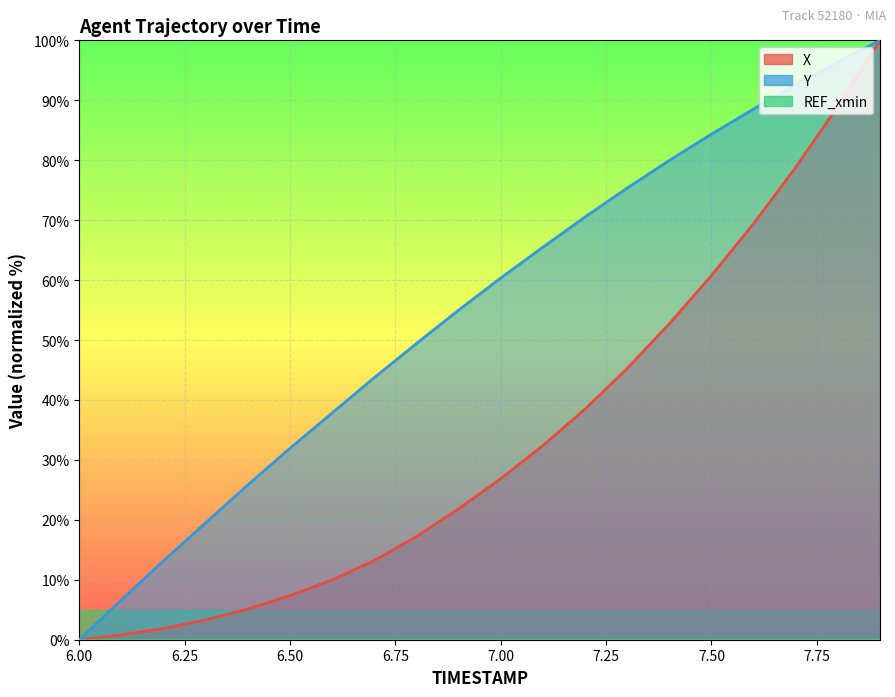

How many series are shown in this chart?

3